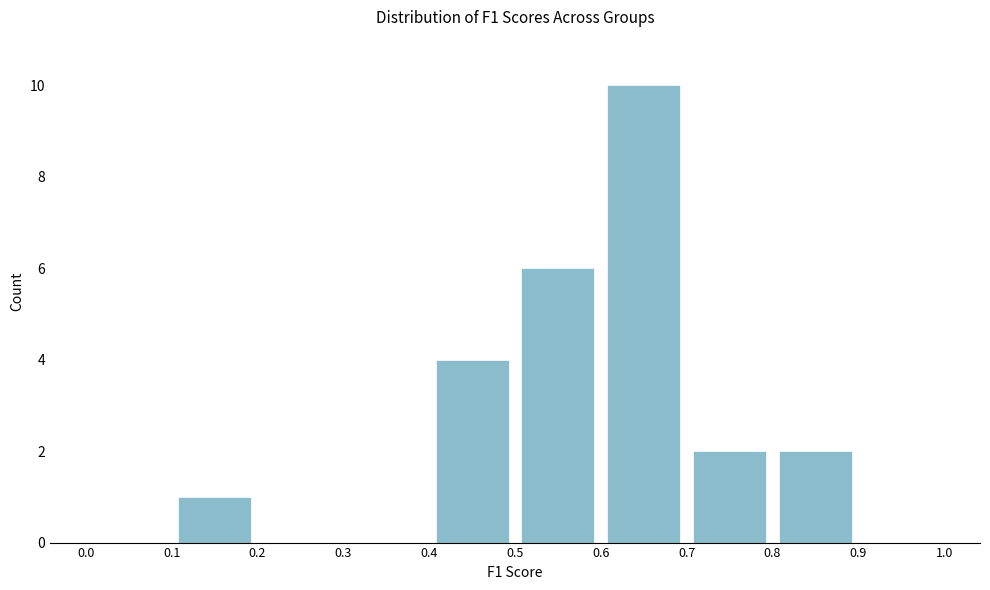

How tall is the bar that spans 0.5 to 0.6 on the x-axis? The values are not printed on the chart, so give them approximately, as read against the axis.

6